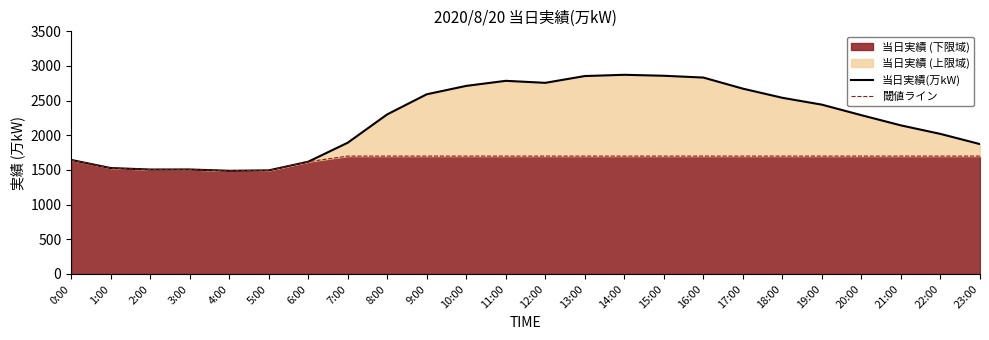

True or false: 当日実績(万kW) and 閾値ライン cross at least once.

False